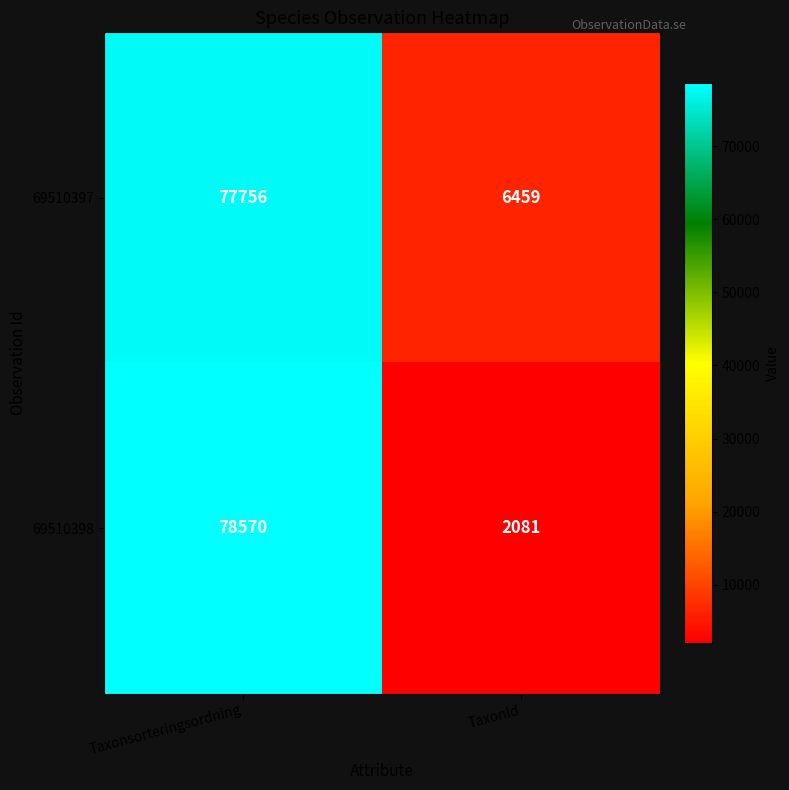

Which category has the highest value across all series?

Taxonsorteringsordning